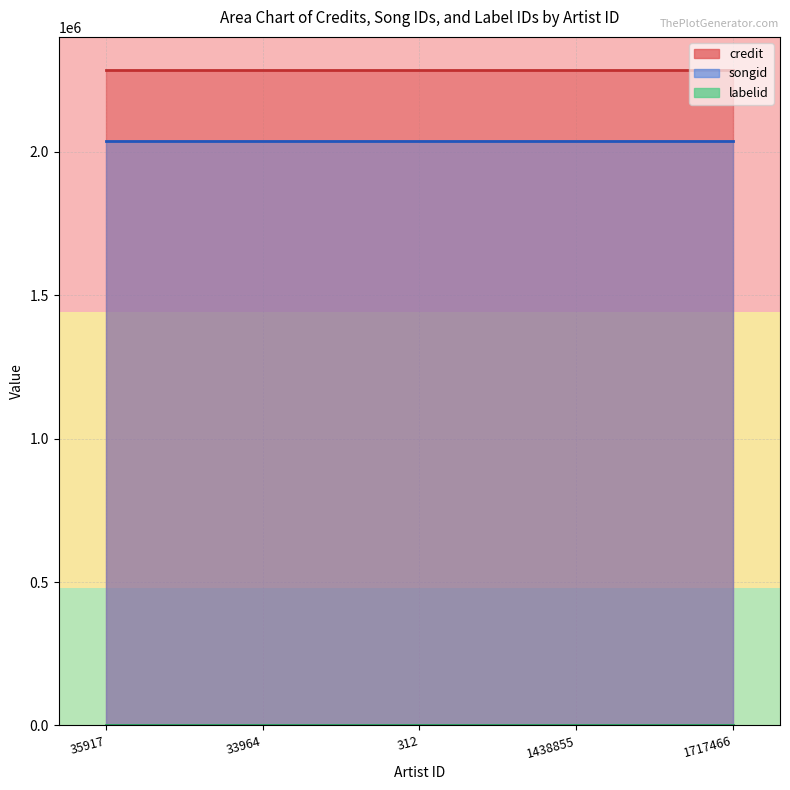

True or false: credit has a value of 4089957 at 312.

False